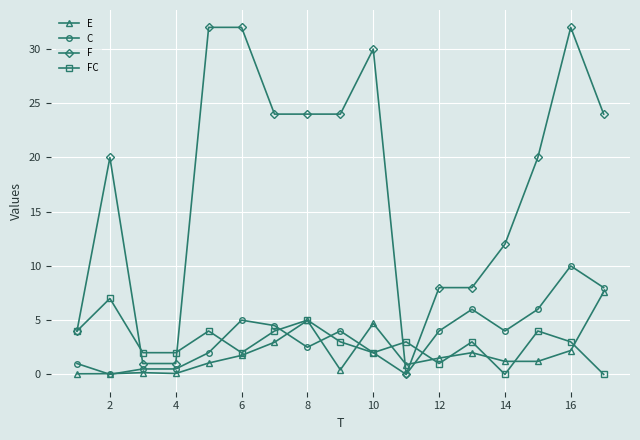

True or false: C has more than 2 interior local peaks.

True